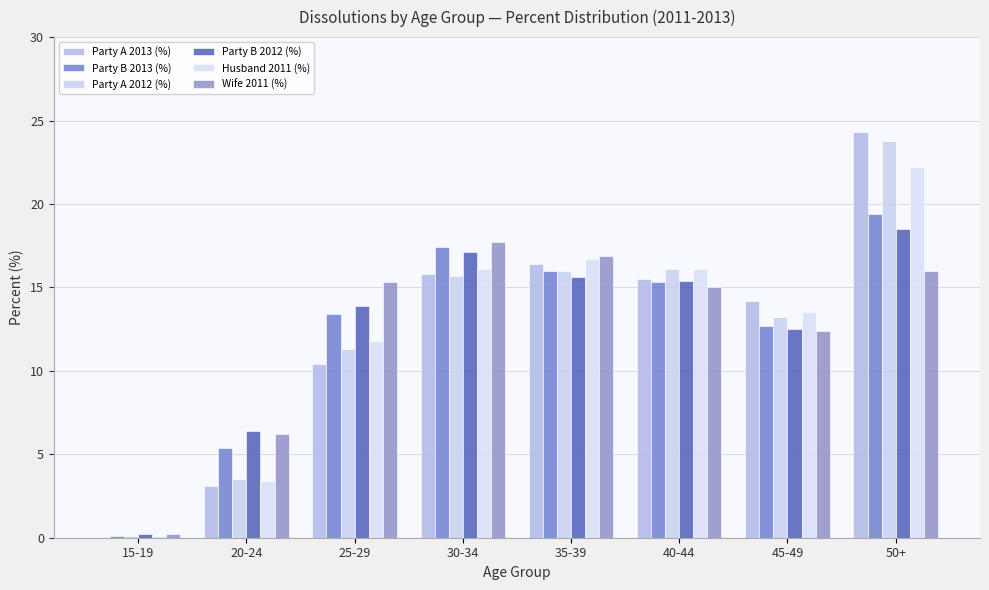

Reading right to left, extract all data points from this chart.

Party A 2013 (%): 24.3	14.2	15.5	16.4	15.8	10.4	3.1	0.0
Party B 2013 (%): 19.4	12.7	15.3	16.0	17.4	13.4	5.4	0.1
Party A 2012 (%): 23.8	13.2	16.1	16.0	15.7	11.3	3.5	0.1
Party B 2012 (%): 18.5	12.5	15.4	15.6	17.1	13.9	6.4	0.2
Husband 2011 (%): 22.2	13.5	16.1	16.7	16.1	11.8	3.4	0.1
Wife 2011 (%): 16.0	12.4	15.0	16.9	17.7	15.3	6.2	0.2